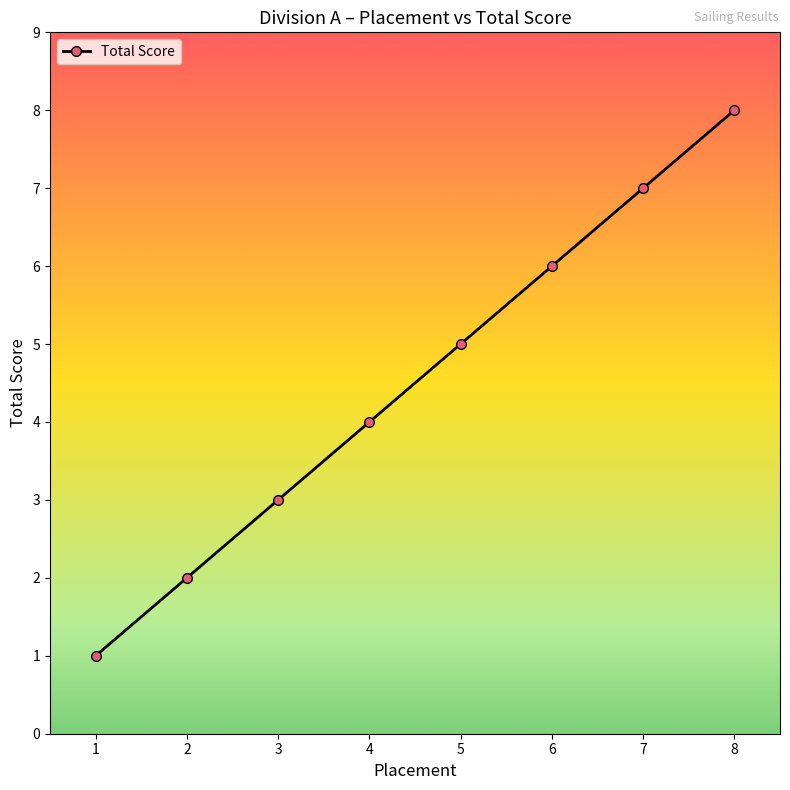

List the labels in order of value, largest first.

8, 7, 6, 5, 4, 3, 2, 1